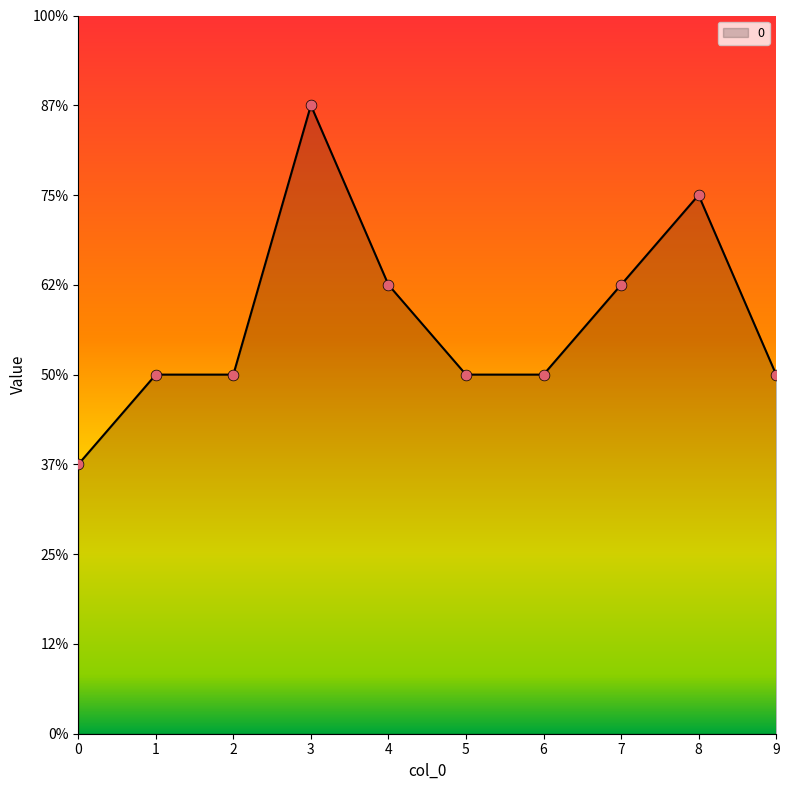

Between 2 and 1, which is larger?

2